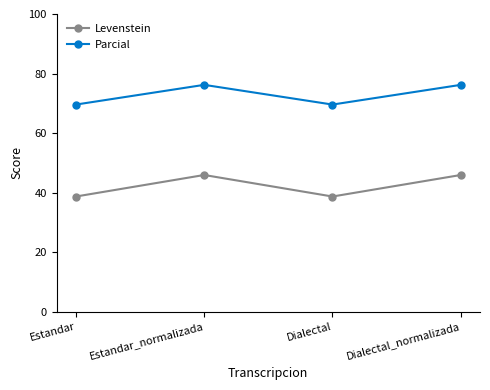

What is the value of the Parcial point at the 2nd from the left?

76.2